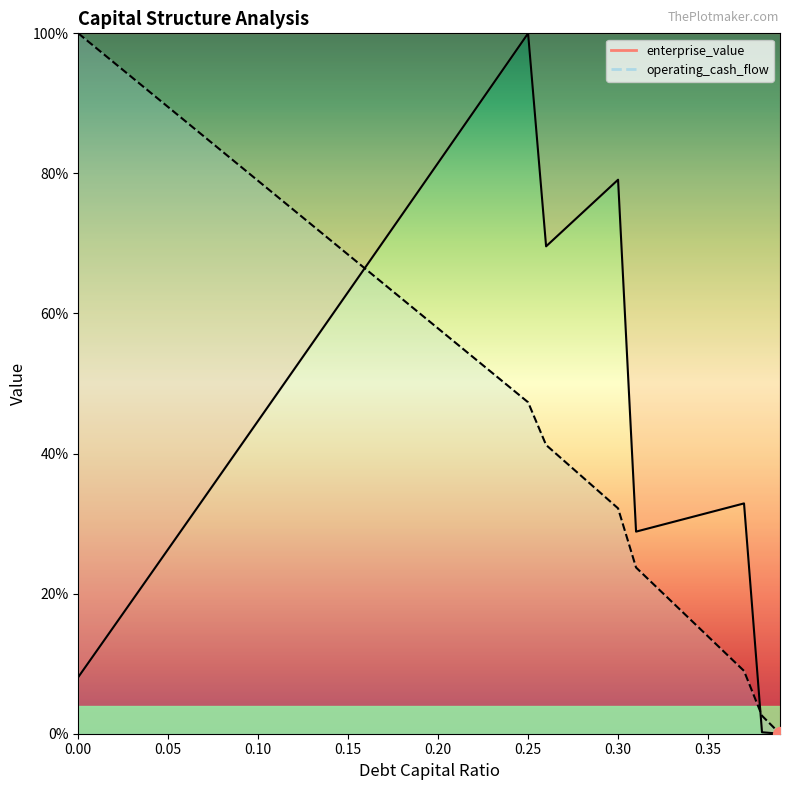

What is the difference between the highest and lowest values at 0.01?

86.2